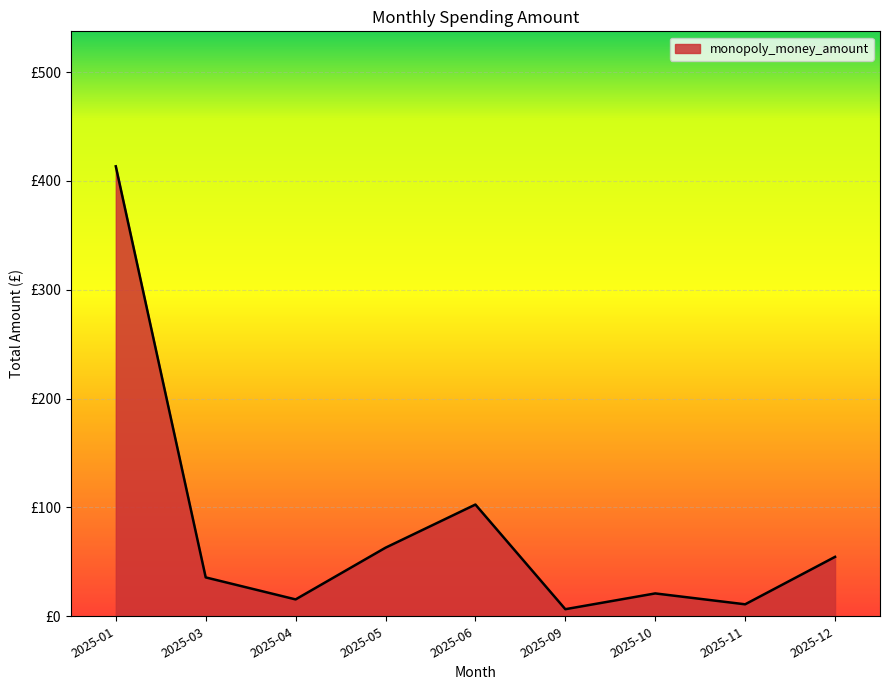

Between 2025-10 and 2025-11, which is larger?

2025-10